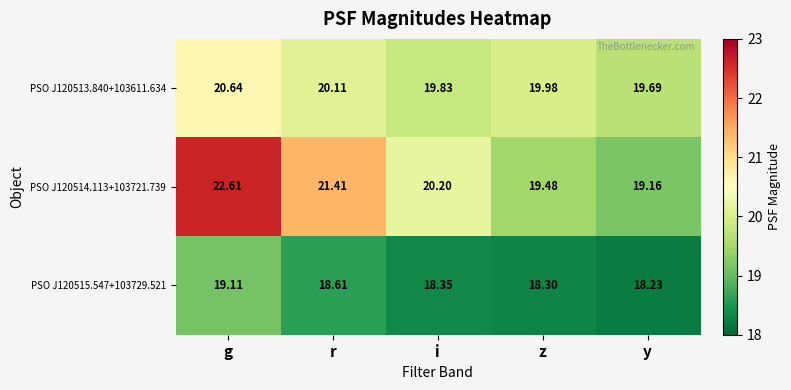

Where is PSO J120515.547+103729.521 nearest to the value 18?

y